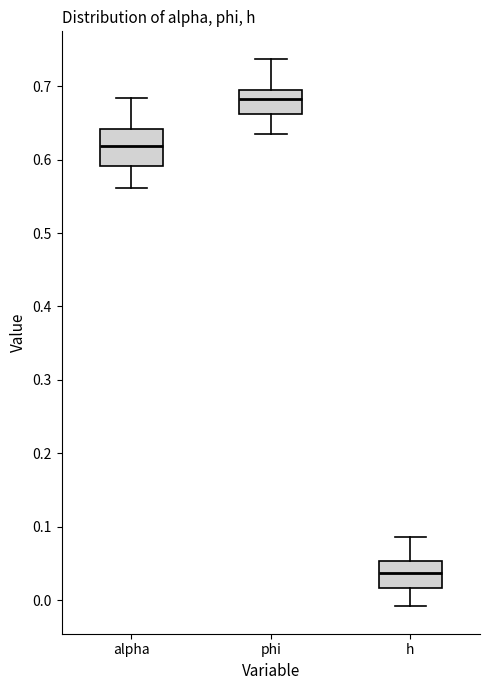

Reading left to right, transcribe this box plot: for each box, give where its median line is, the range the box spans, and where its two whiskers end, as read against the y-axis. The values are not printed on the chart, so give them approximately, as read against the axis.

alpha: median 0.62, box 0.59 to 0.64, whiskers 0.56 to 0.68
phi: median 0.68, box 0.66 to 0.70, whiskers 0.63 to 0.74
h: median 0.04, box 0.02 to 0.05, whiskers -0.01 to 0.09